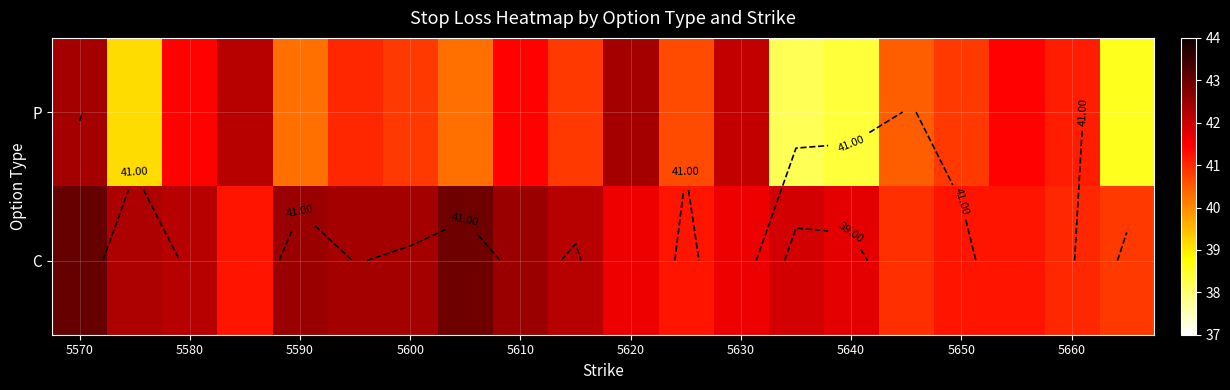

Which series has the largest range (max minus min)?

P